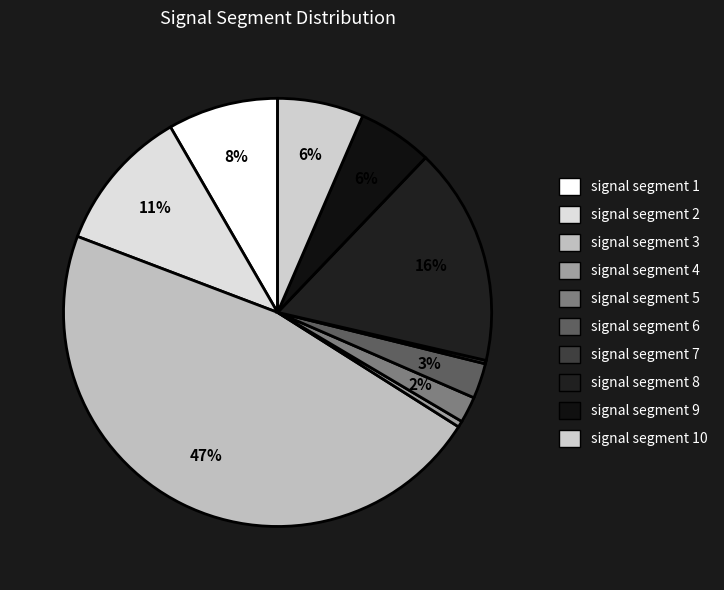

Rank the categories by value from lowest to highest.

signal segment 7, signal segment 4, signal segment 5, signal segment 6, signal segment 9, signal segment 10, signal segment 1, signal segment 2, signal segment 8, signal segment 3